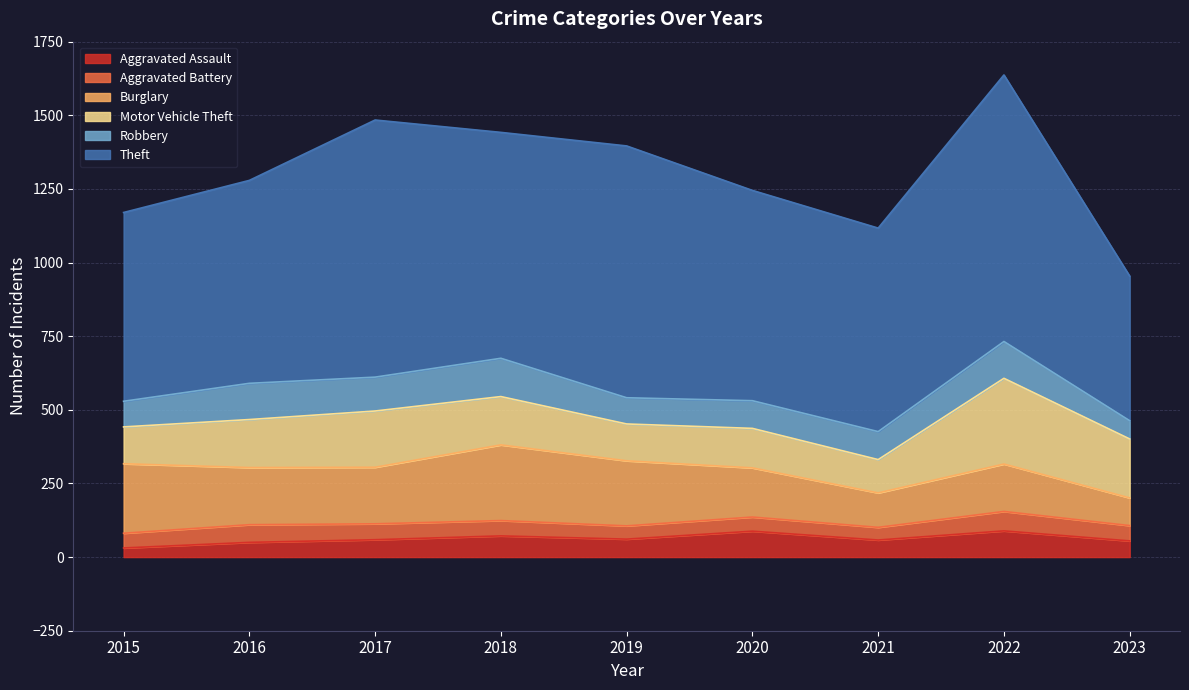

The Robbery series shows 66 at 2020. True or false?

False